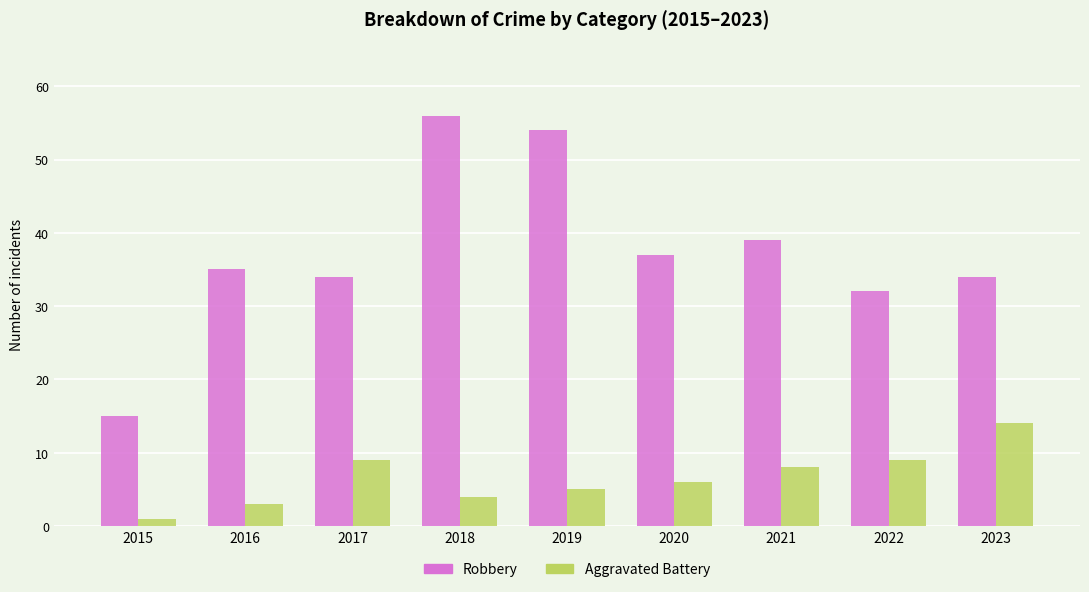

Which label corresponds to the smallest value in the chart?

2015